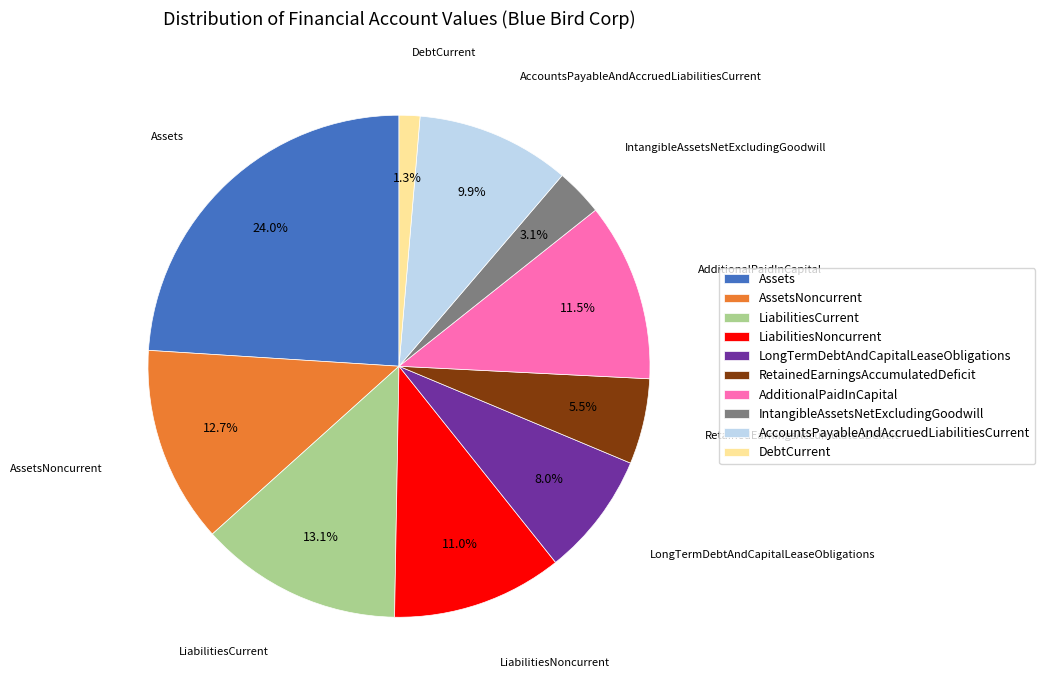

How many segments does this pie chart have?

10